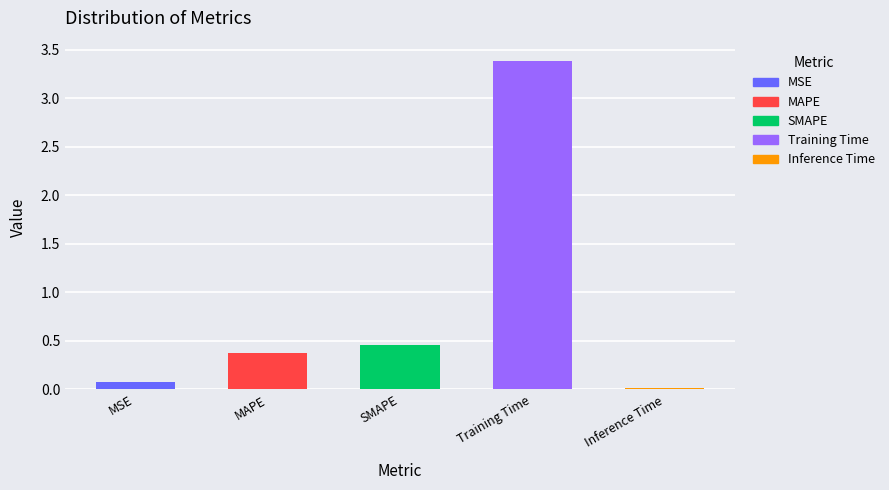

Does the chart contain stacked bars?

No